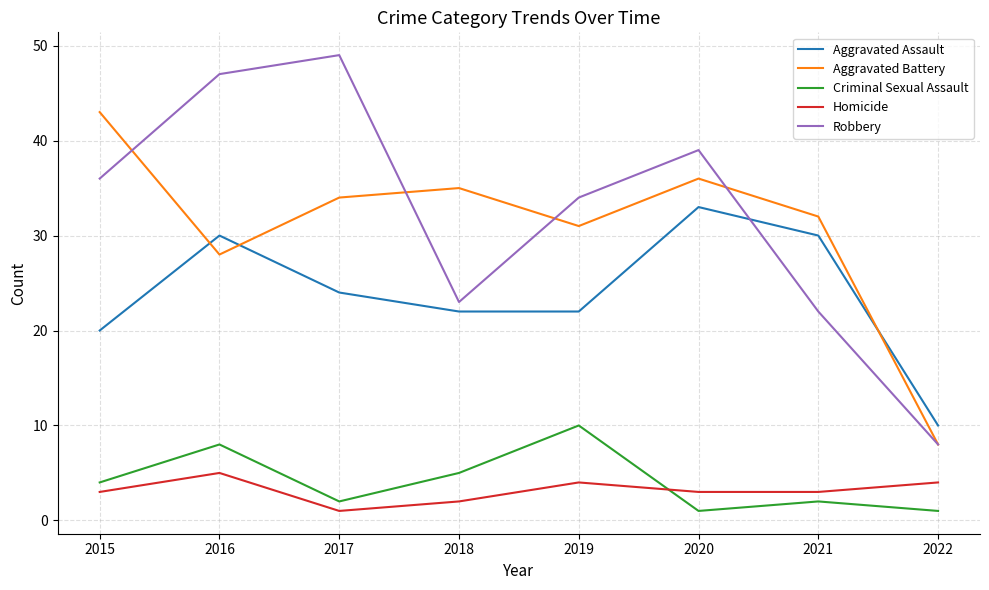

What is the approximate value of Homicide at 2015?

3